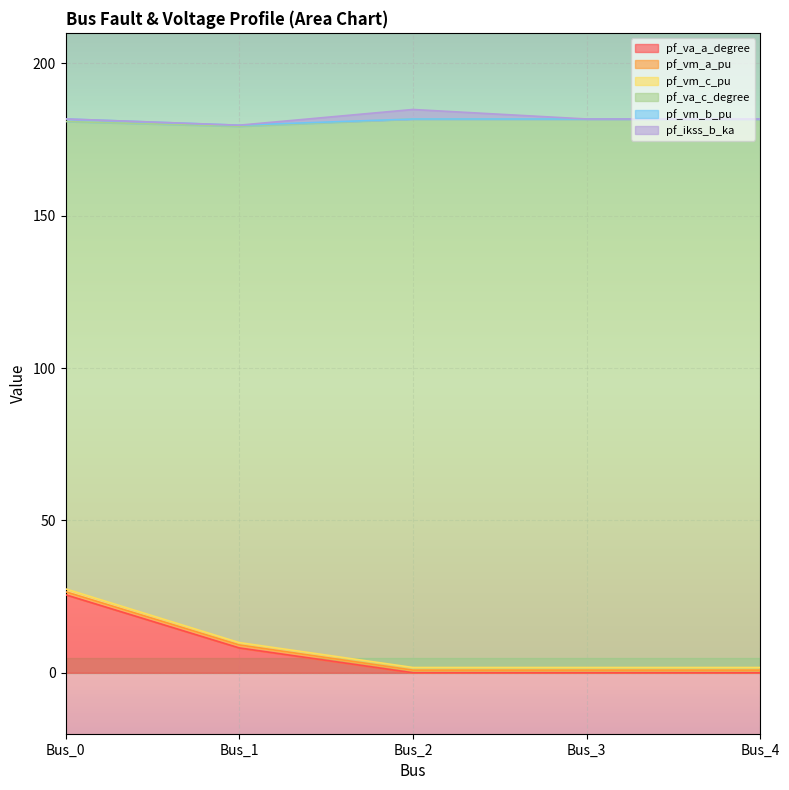

How many interior local valleys does the pf_vm_b_pu series have?

1